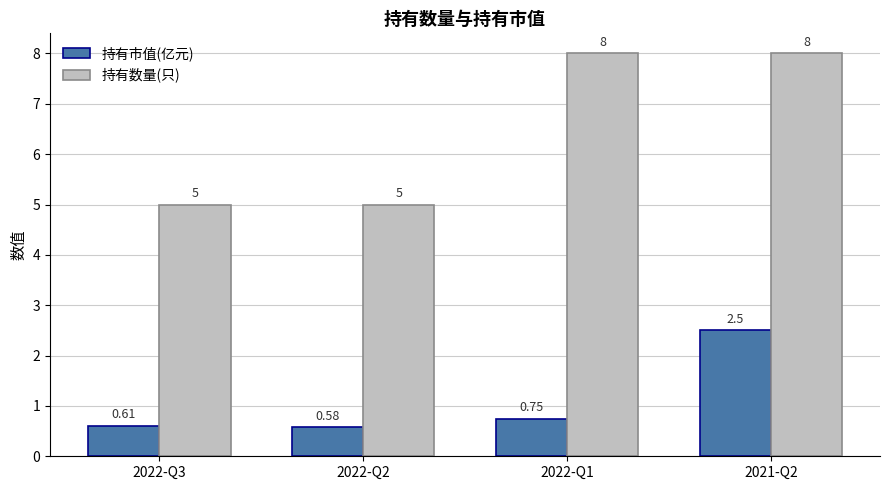

What is the difference between the maximum and minimum values in the 持有市值(亿元) series?

1.9